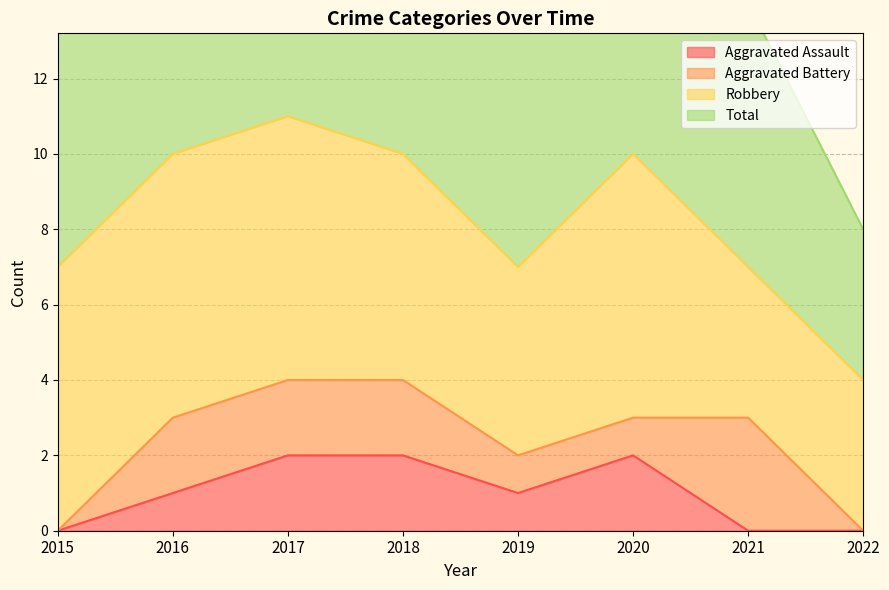

True or false: Aggravated Assault has a value of 1 at 2018.

False